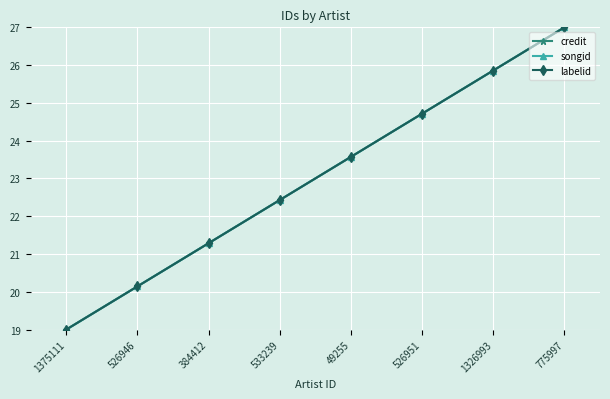

The value of credit at 49255 is 36.7. True or false?

False